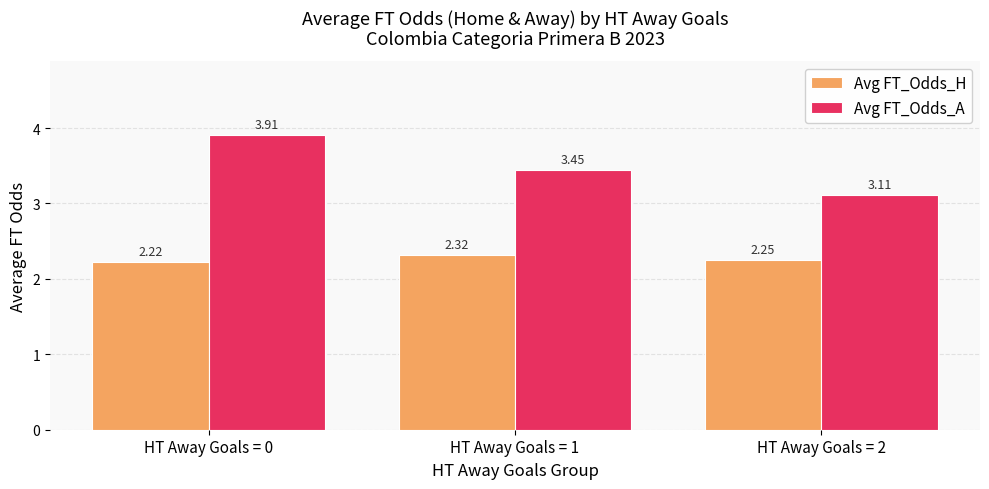

What is the difference between the highest and lowest values at HT Away Goals = 0?

1.7